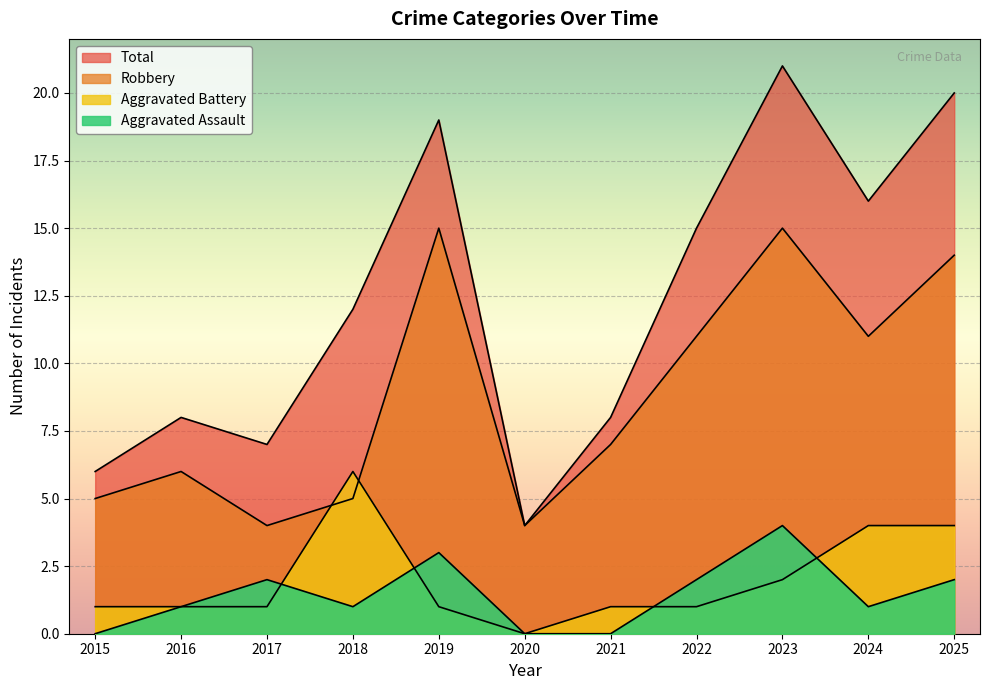

At which label does Robbery first exceed 7?

2019